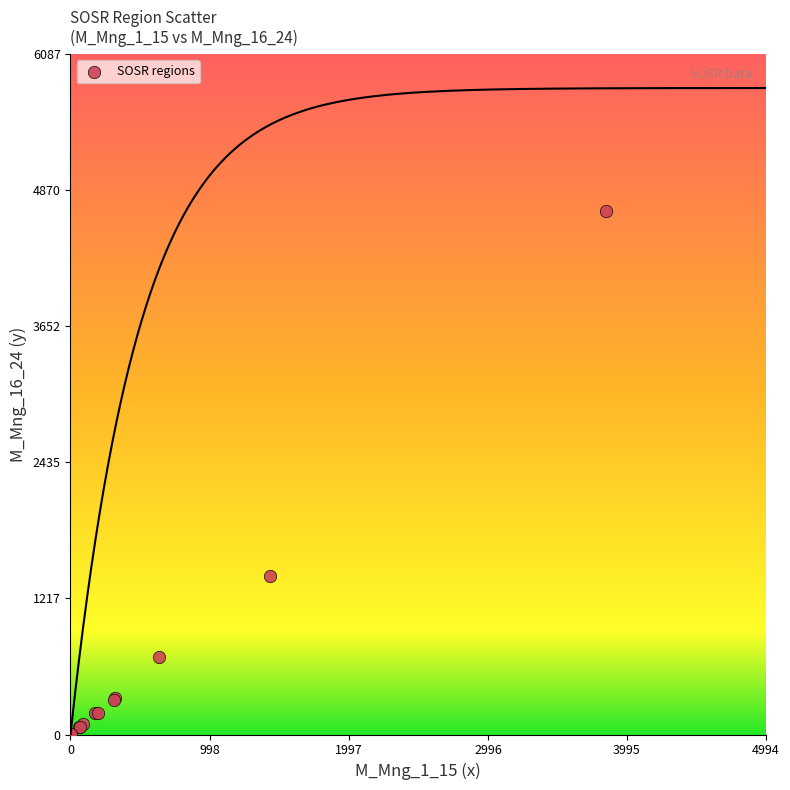

What Y value in the scatter plot is closest to 2341?

1419